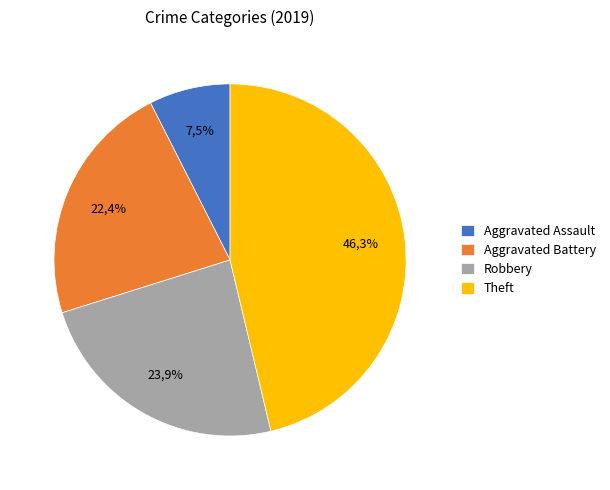

The Theft slice represents 46% of the pie. True or false?

True